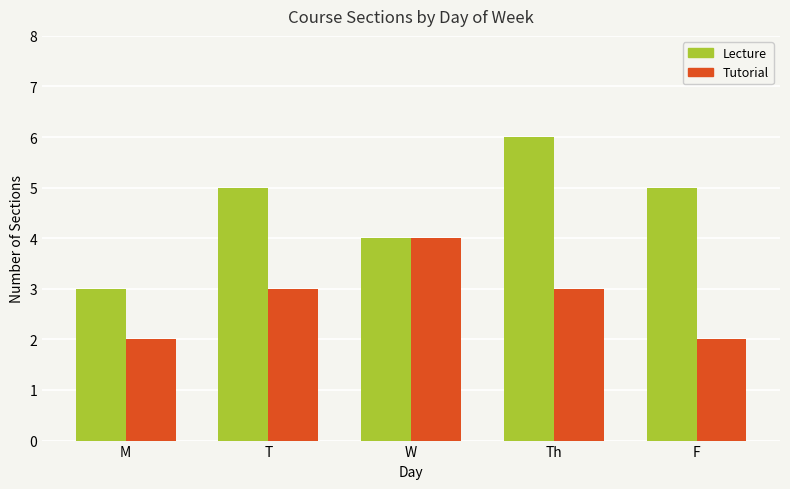

The value of Tutorial at T is 5. True or false?

False